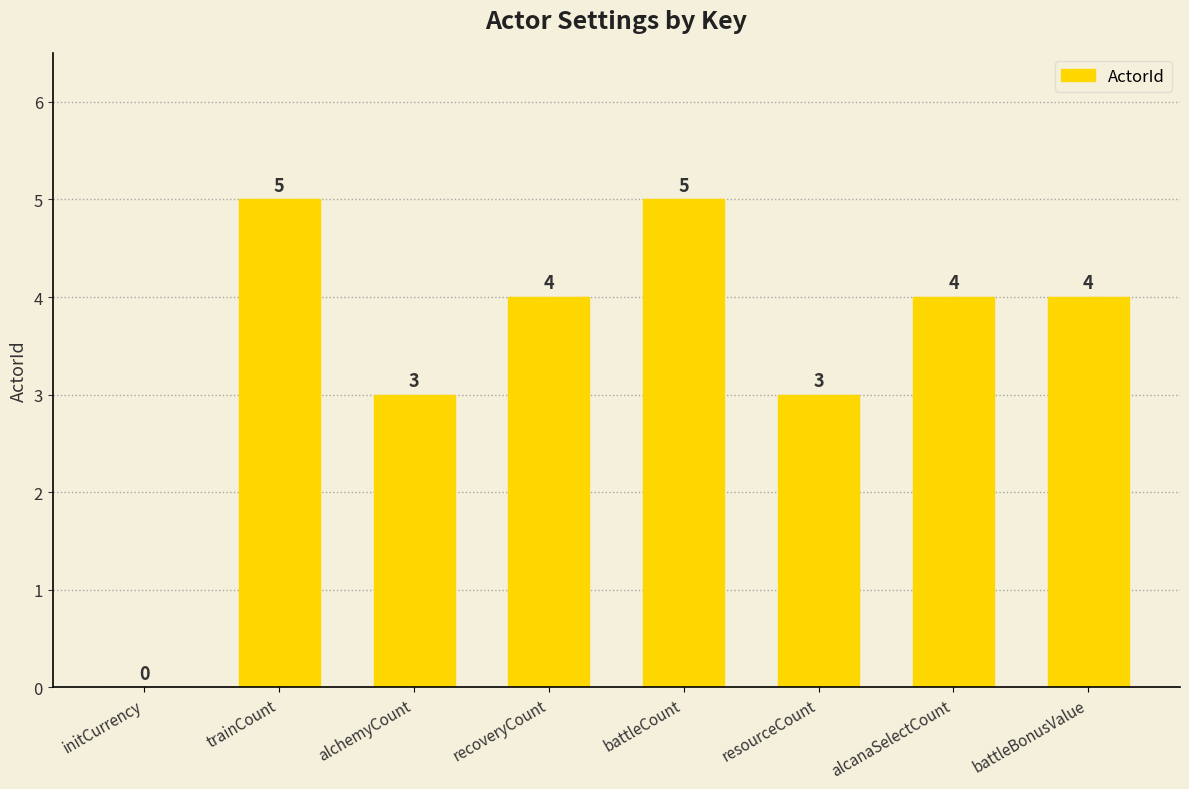

Reading left to right, extract all data points from this chart.

0	5	3	4	5	3	4	4